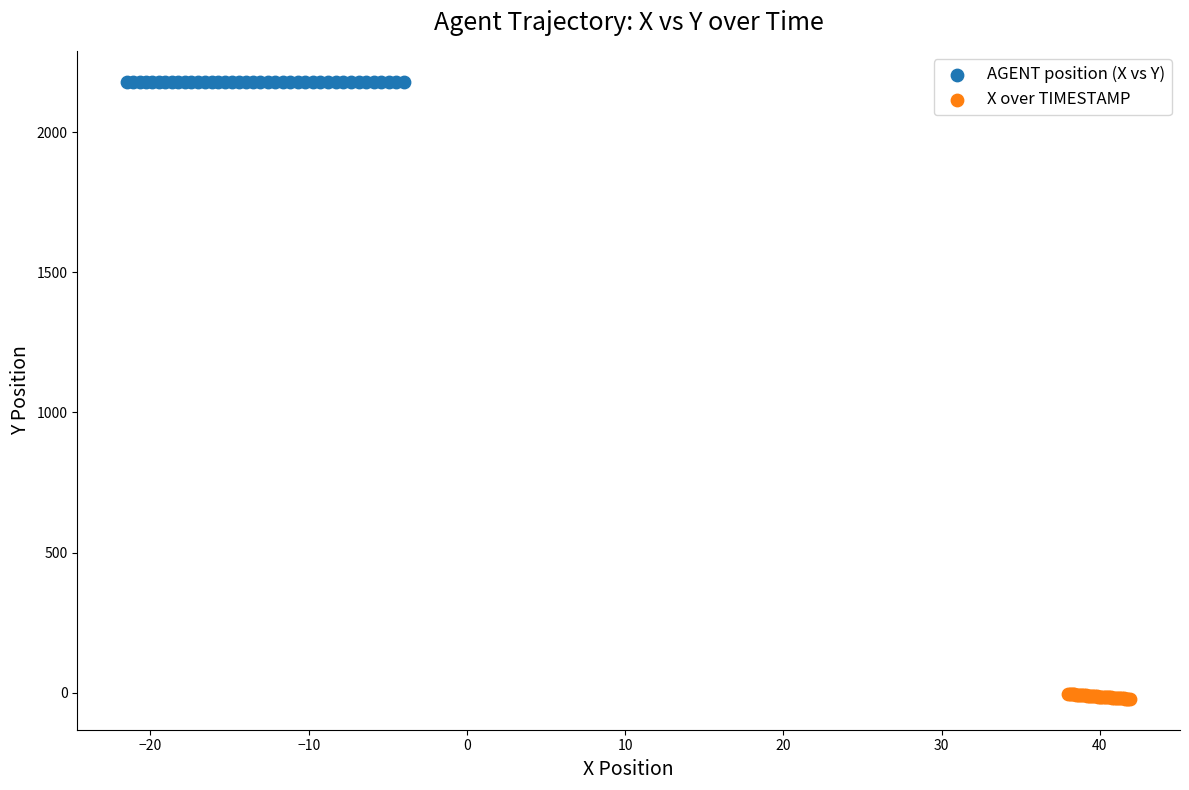

Which series reaches the maximum Y coordinate?

AGENT position (X vs Y)